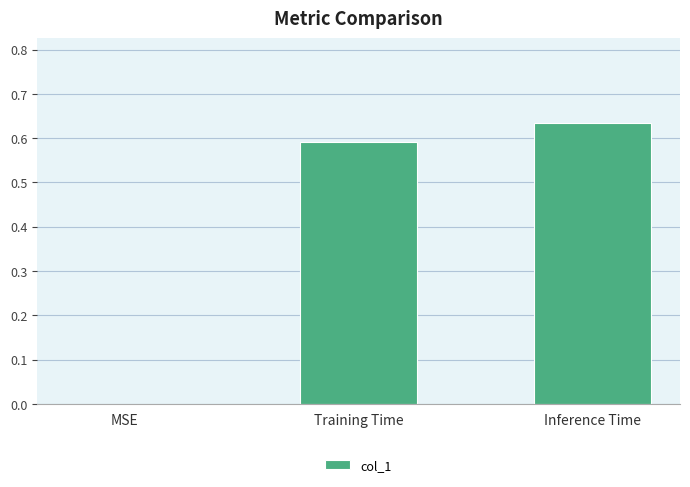

Count the values in the range 0 to 1.

3